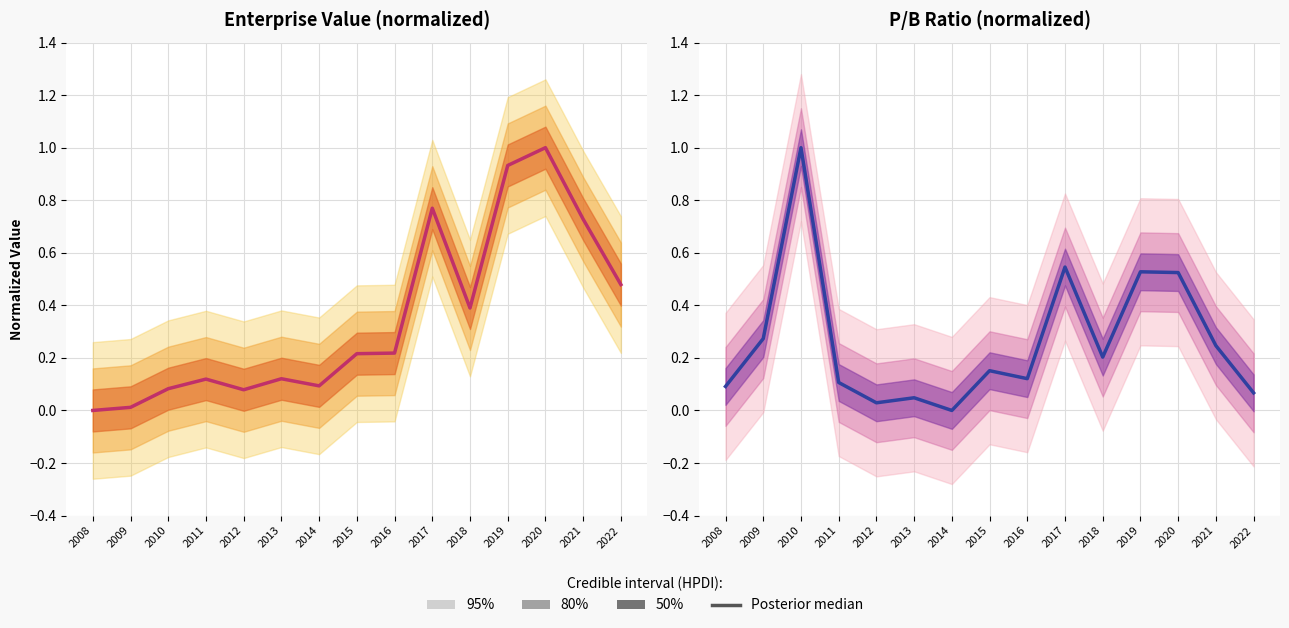

What is the difference between the values at 2013 and 2015?

0.1